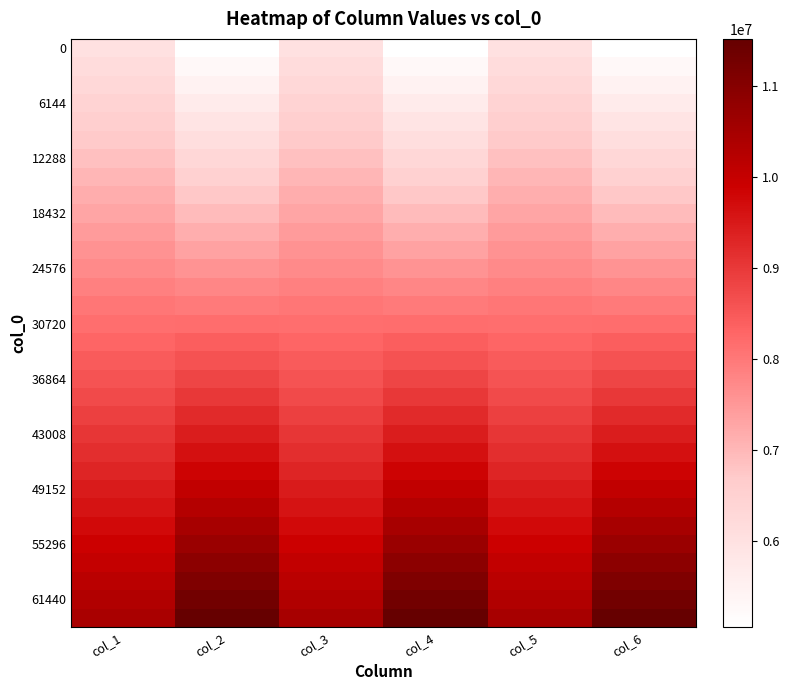

What is the difference between the highest and lowest values at col_1?

4457127